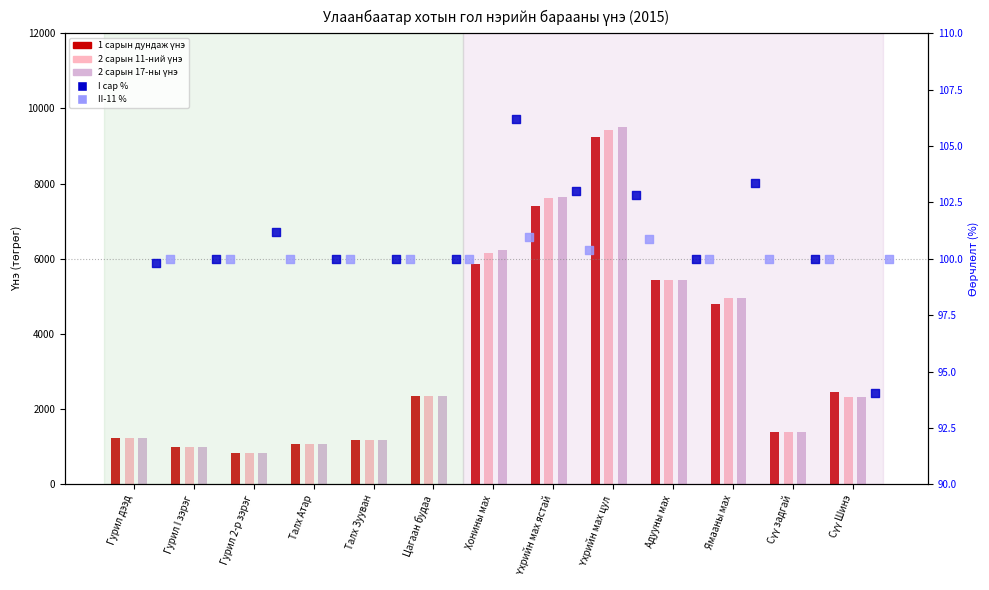

Which series reaches the maximum Y coordinate?

2 сарын 17-ны үнэ